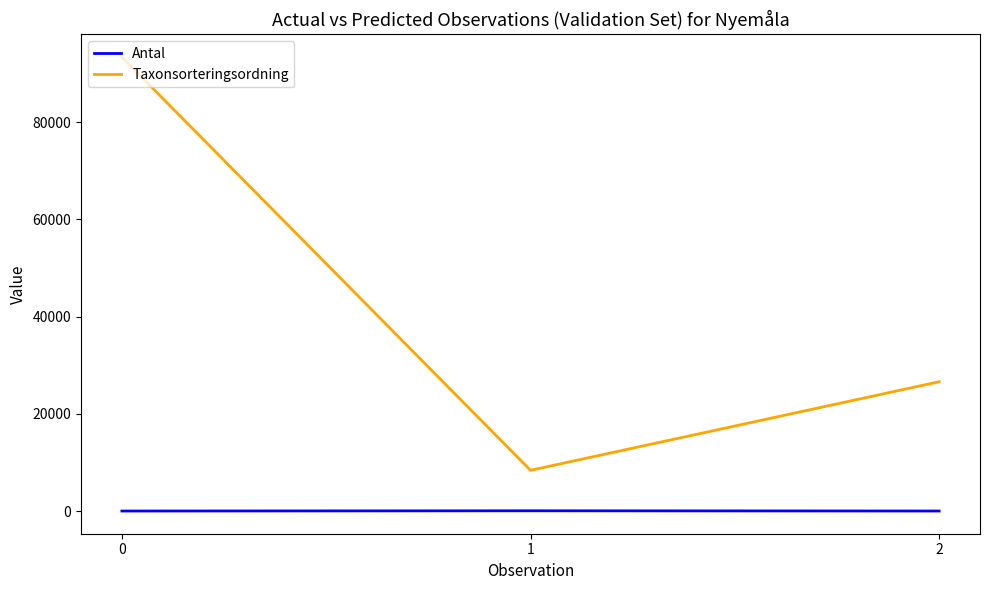

What is the difference between the Taxonsorteringsordning values at 2 and 1?

18220